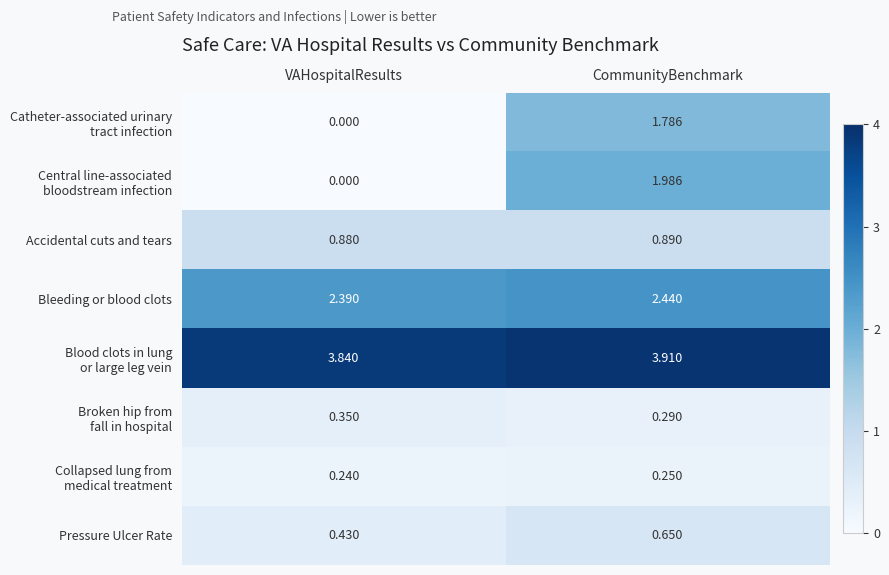

What is the greatest value displayed?

3.9